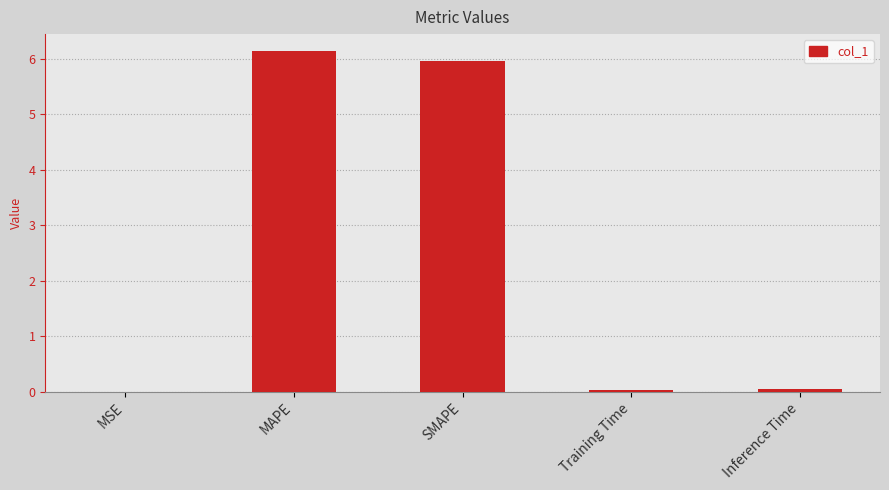

What is the difference between the values at SMAPE and MSE?

5.9